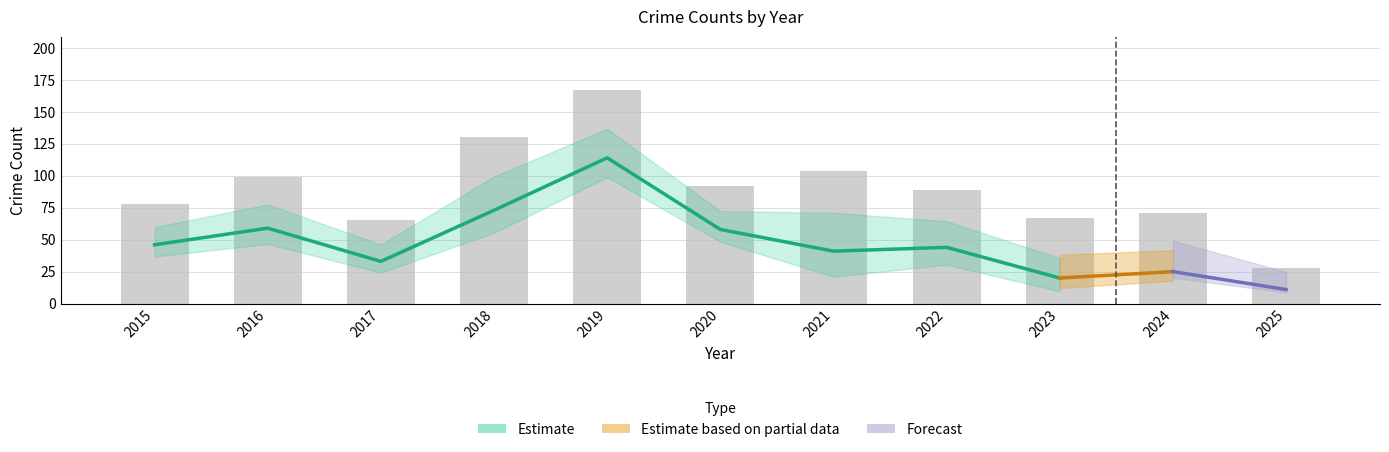

Rank the categories by value from lowest to highest.

2025, 2017, 2023, 2024, 2015, 2022, 2020, 2016, 2021, 2018, 2019